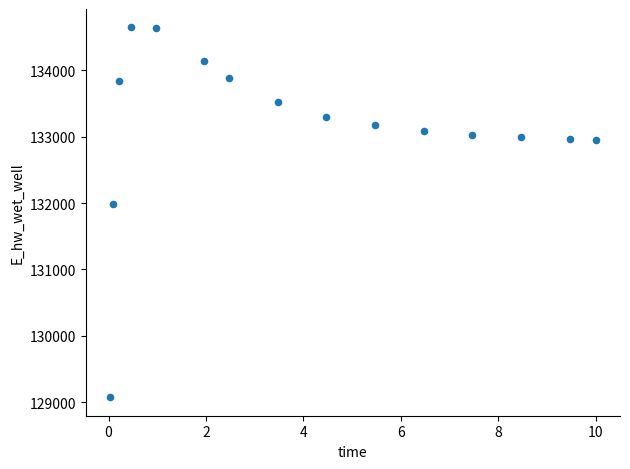

What is the range of Y values (max minus min)?

5568.0